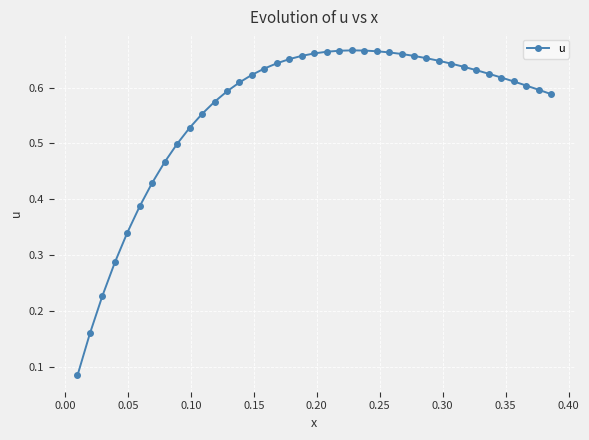

True or false: the data has more than 0 interior local peaks.

True